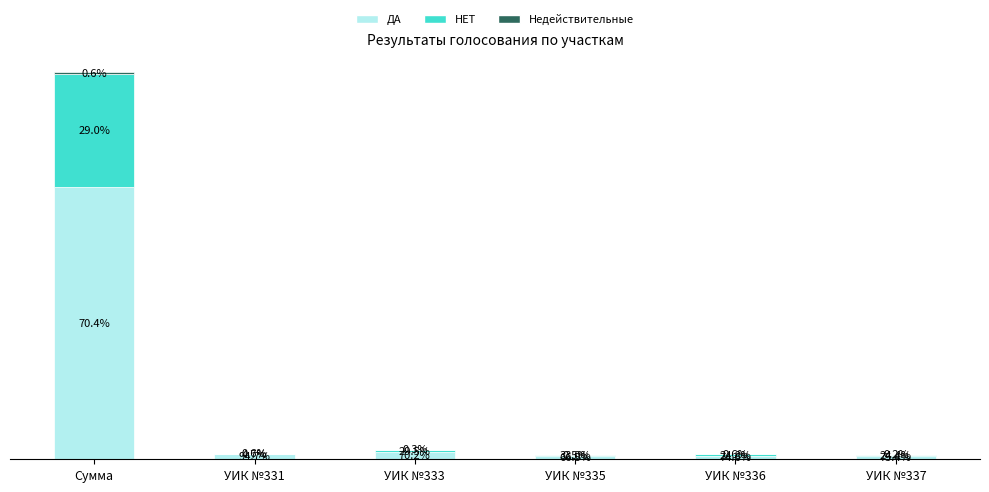

At how many categories does at least one series exceed 62331?

1